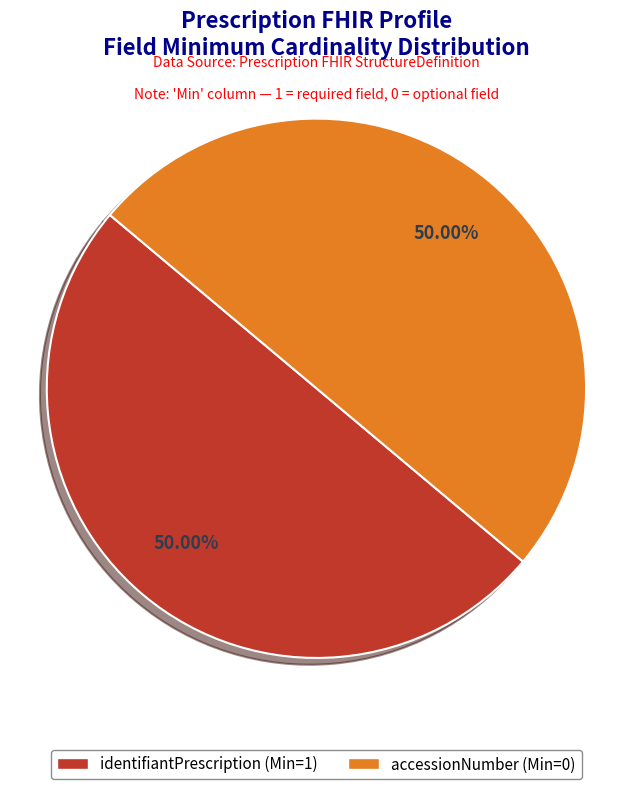

Which category has the biggest portion of the pie?

Prescription.identifiantPrescription